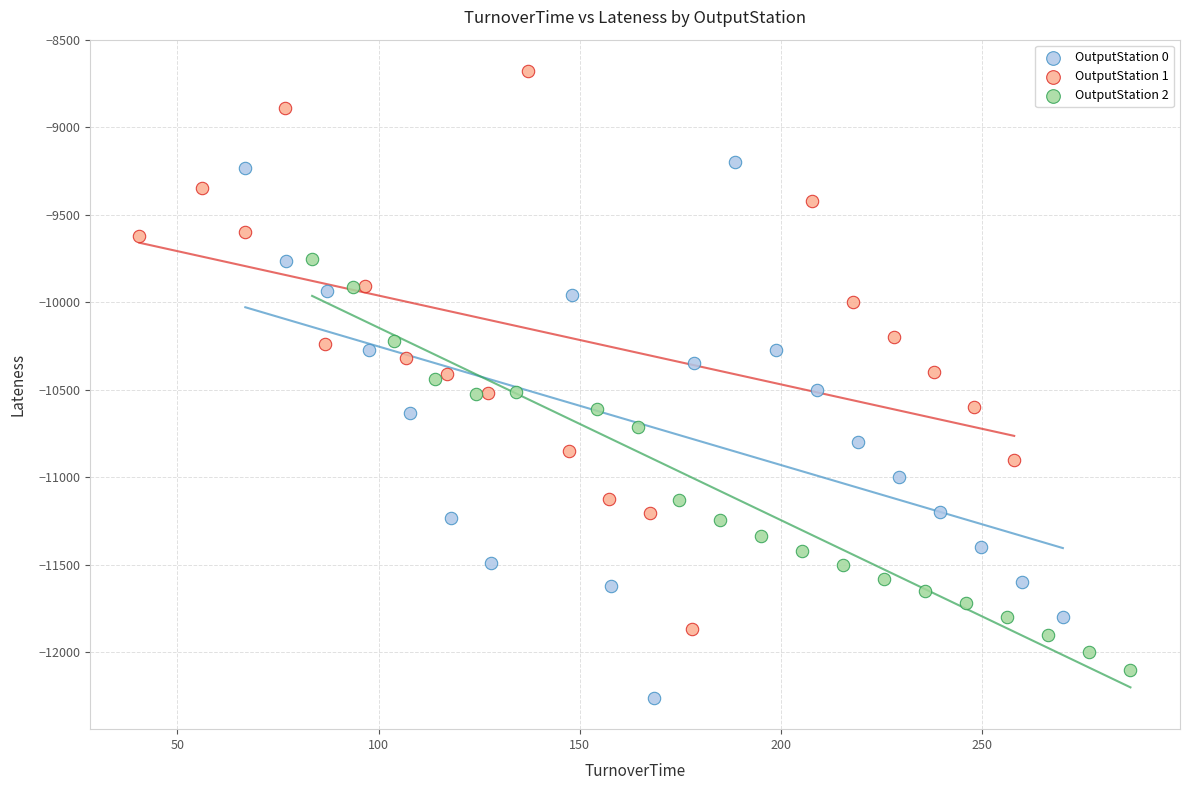

Which series has the largest Y range (max minus min)?

OutputStation 1